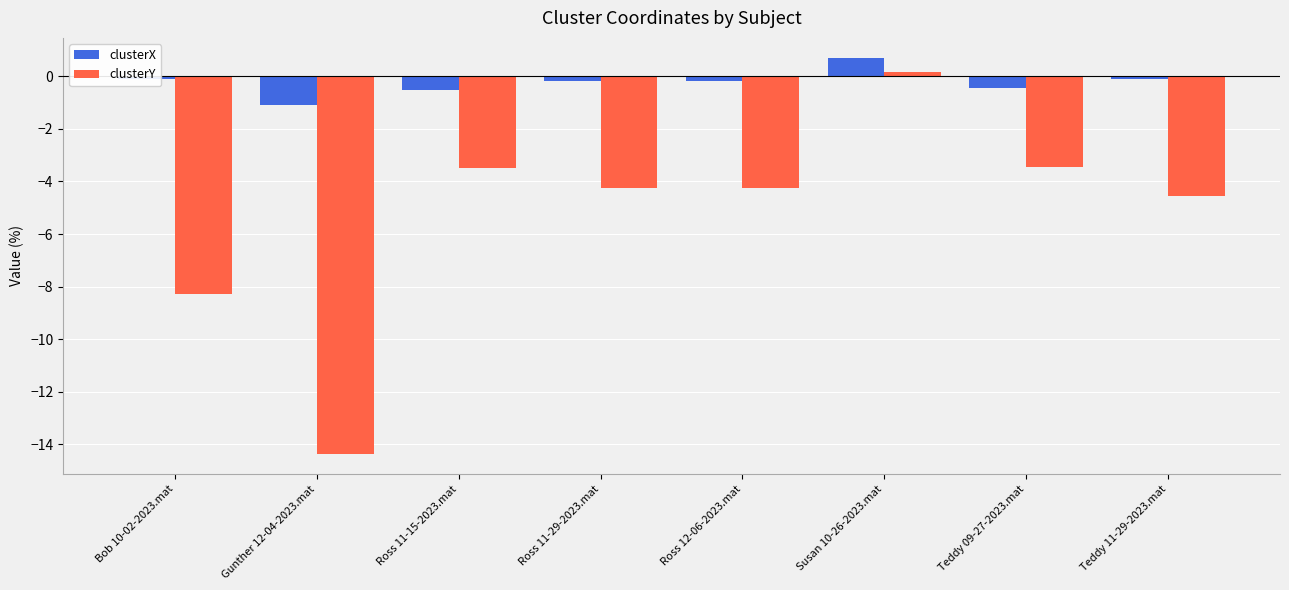

What is the difference between the clusterY values at Ross 11-15-2023.mat and Bob 10-02-2023.mat?

4.8